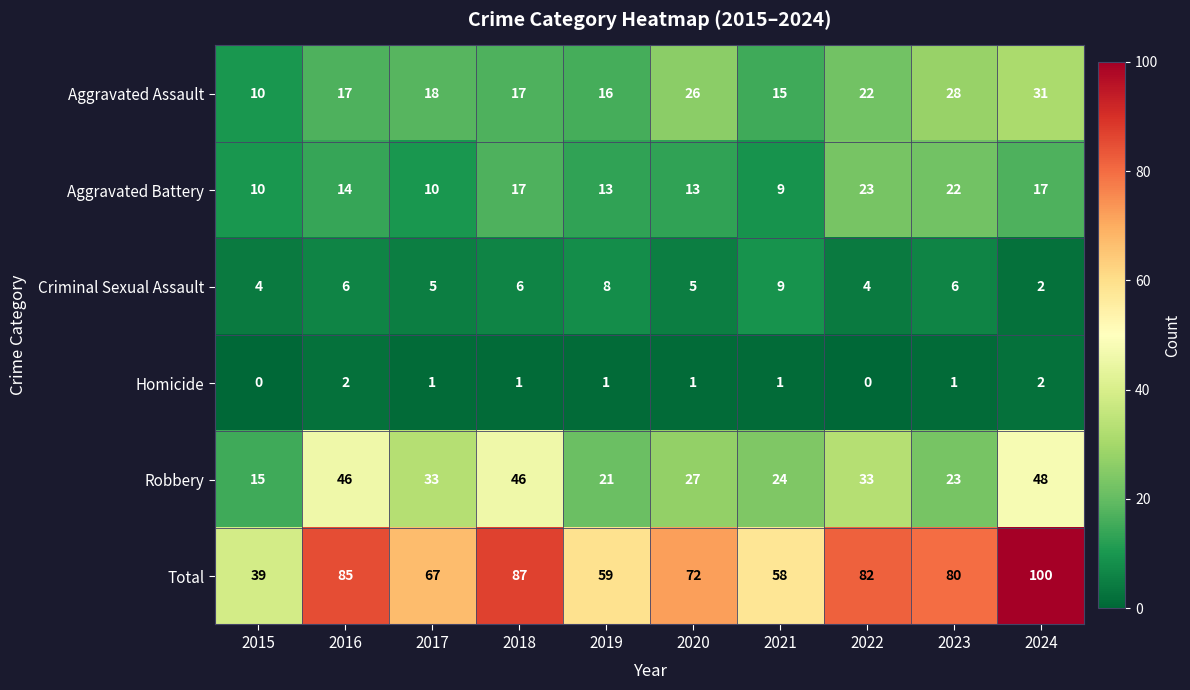

The value of Aggravated Assault at 2023 is 16. True or false?

False